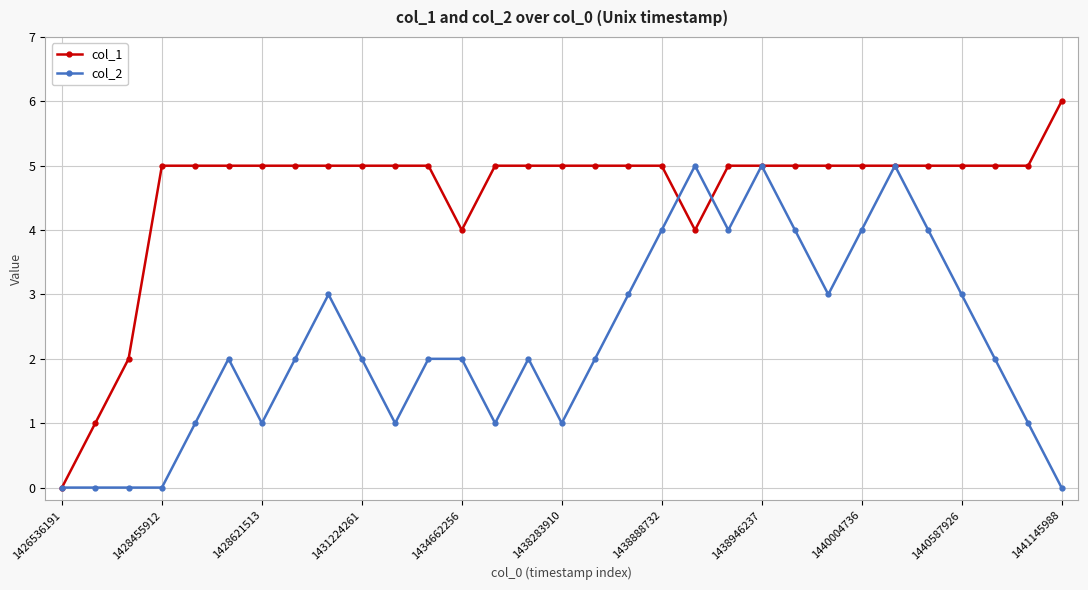

Rank the series by their average value, from highest to lowest.

col_1, col_2